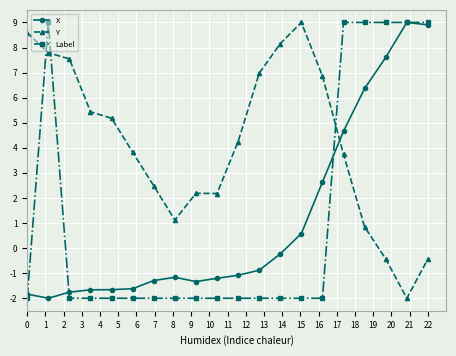

How many intersections are there between Y and Label?

3